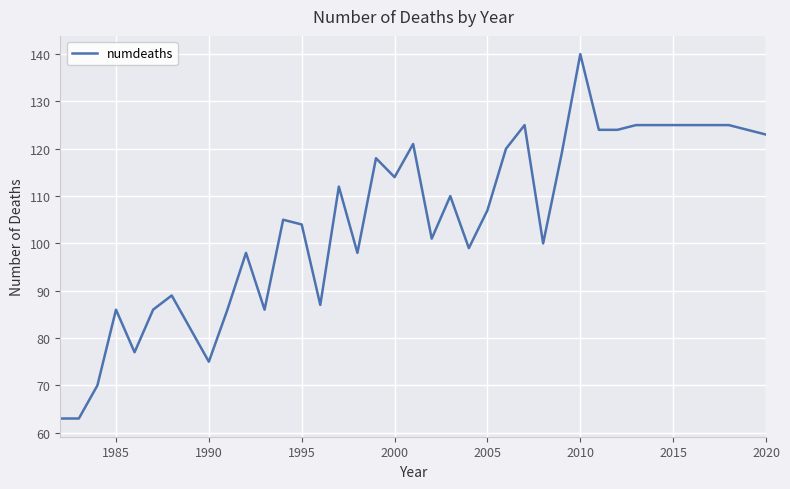

What is the smallest value displayed?

63